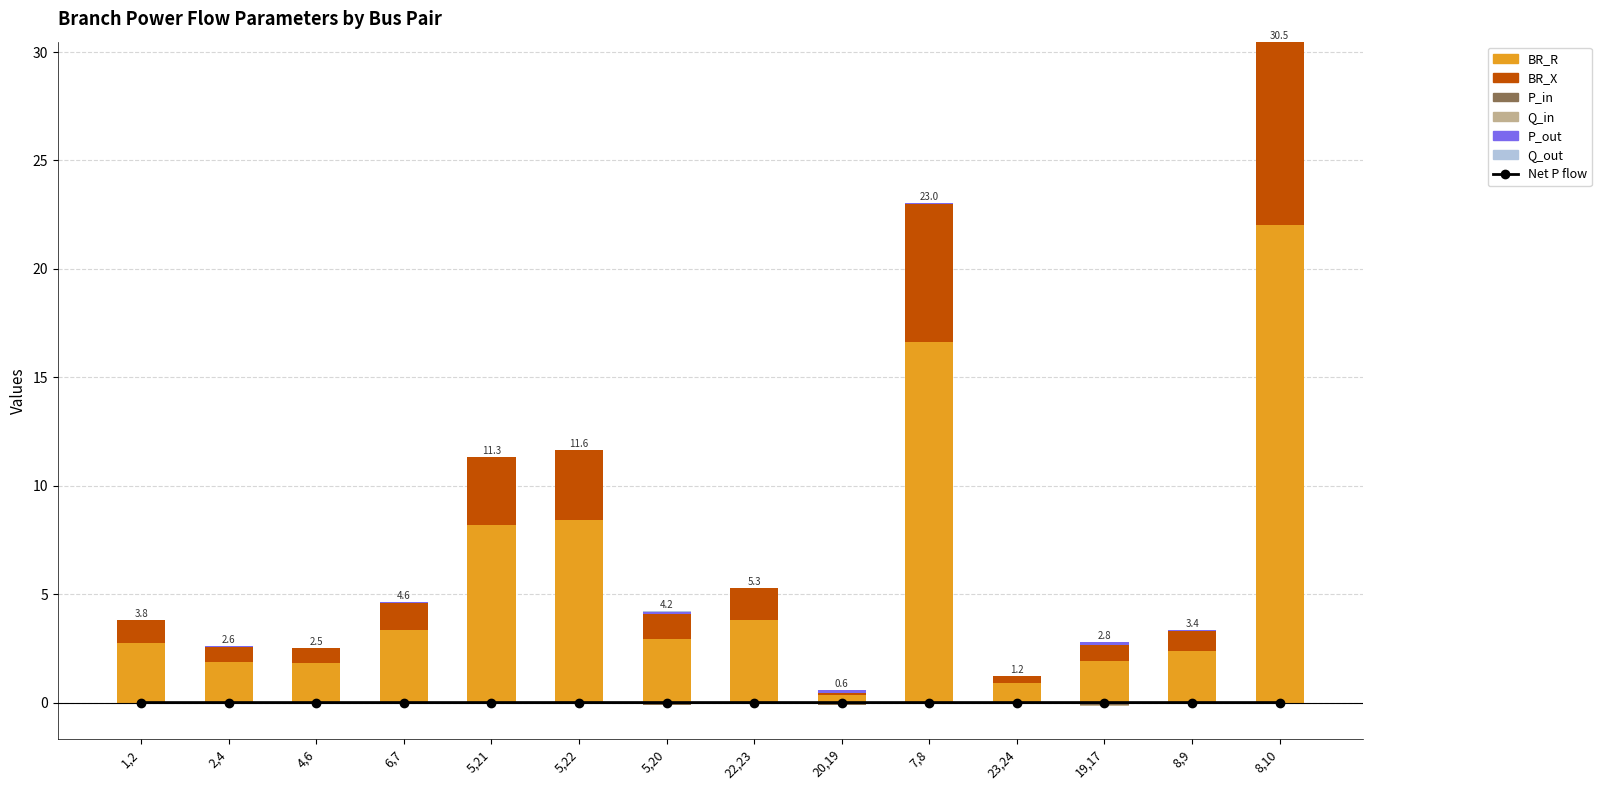

What is the value of the P_in bar at the 11th from the left?

0.1